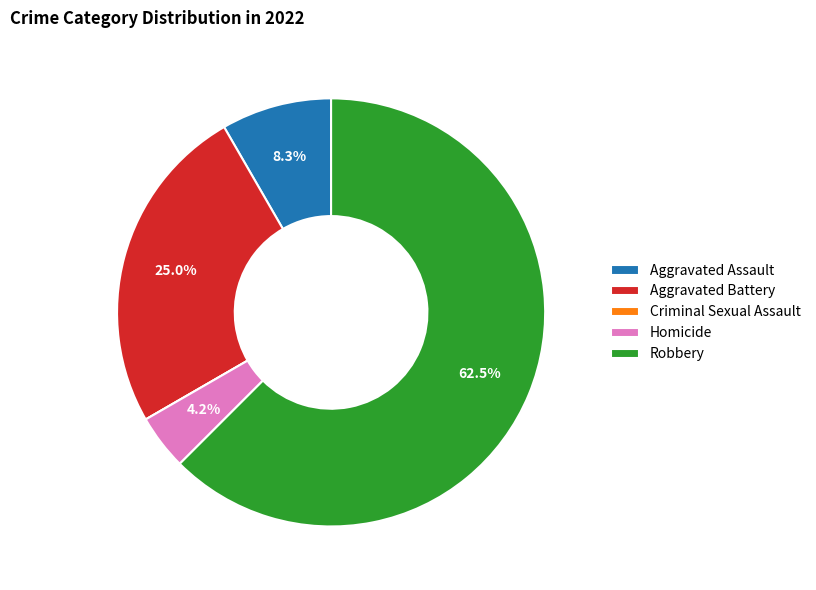

Which category has the biggest portion of the pie?

Robbery